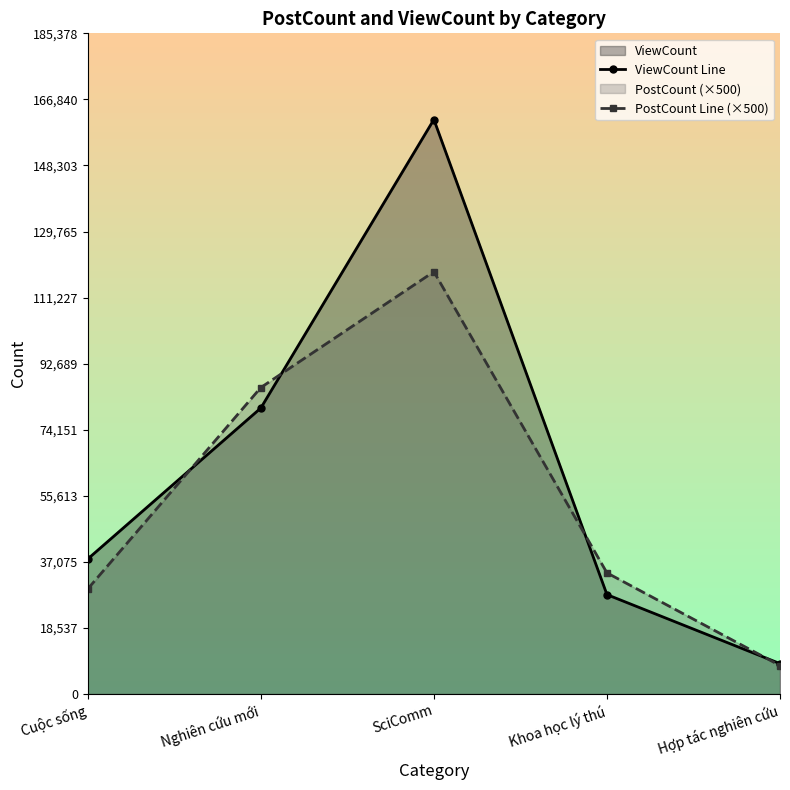

Is it true that PostCount Line (×500) equals 58508 at Khoa học lý thú?

False